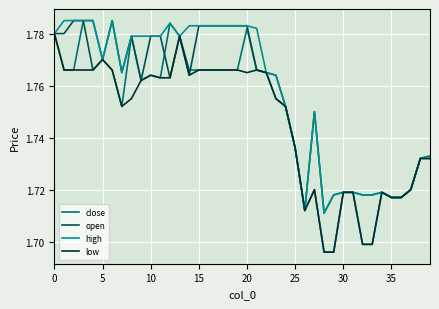

Which series has the largest range (max minus min)?

close